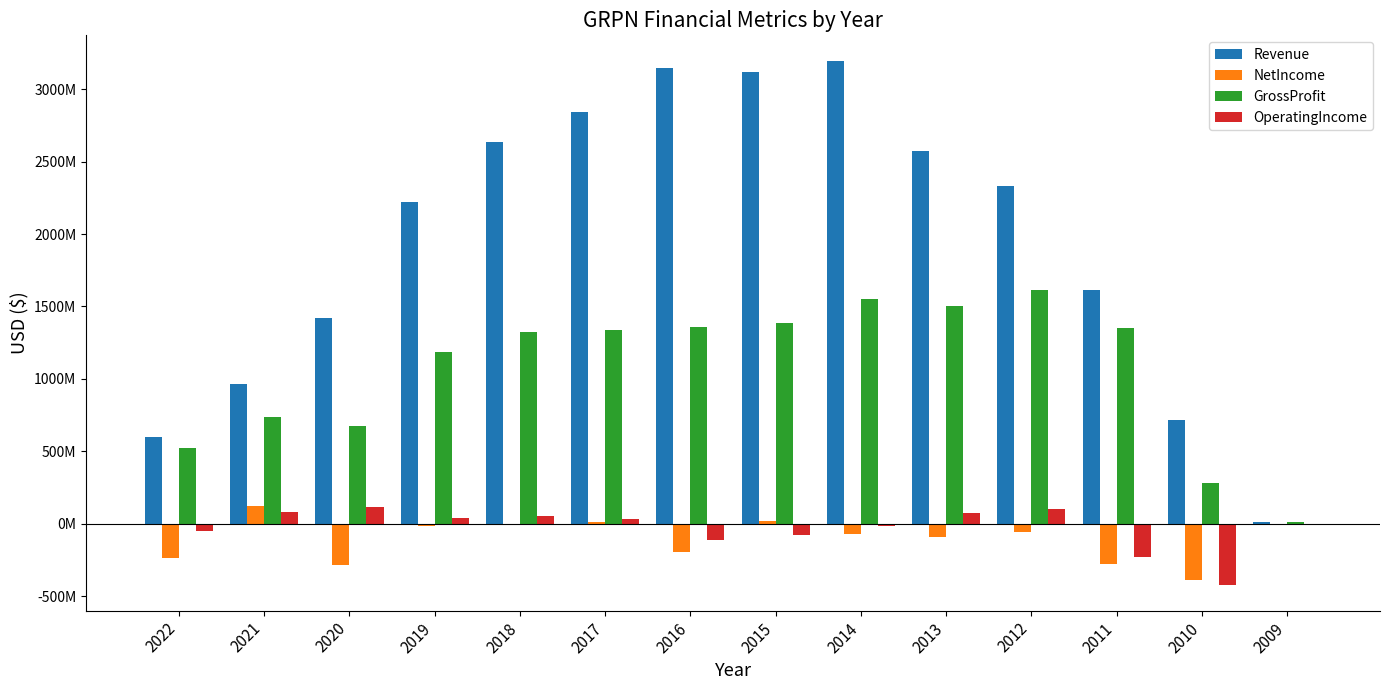

Between 2009 and 2015, which is larger?

2015